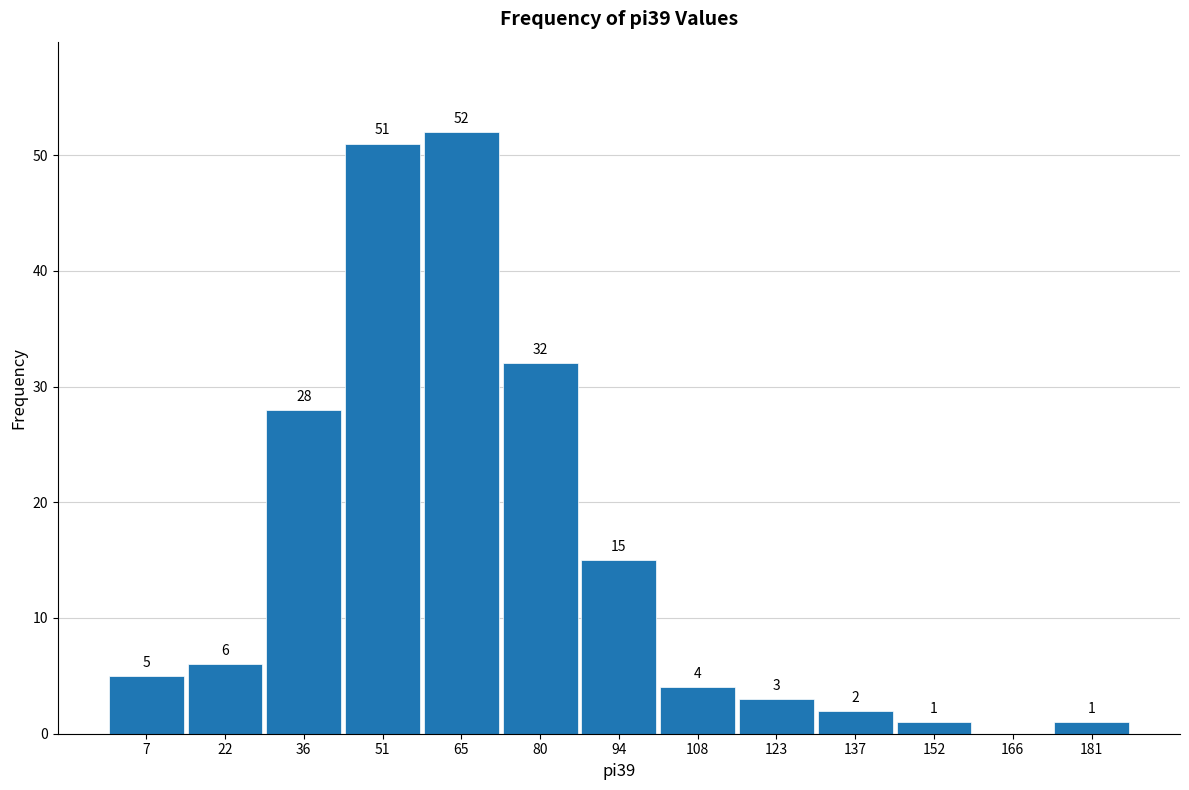

Over which range of the x-axis is the bar tallest?

58 to 72